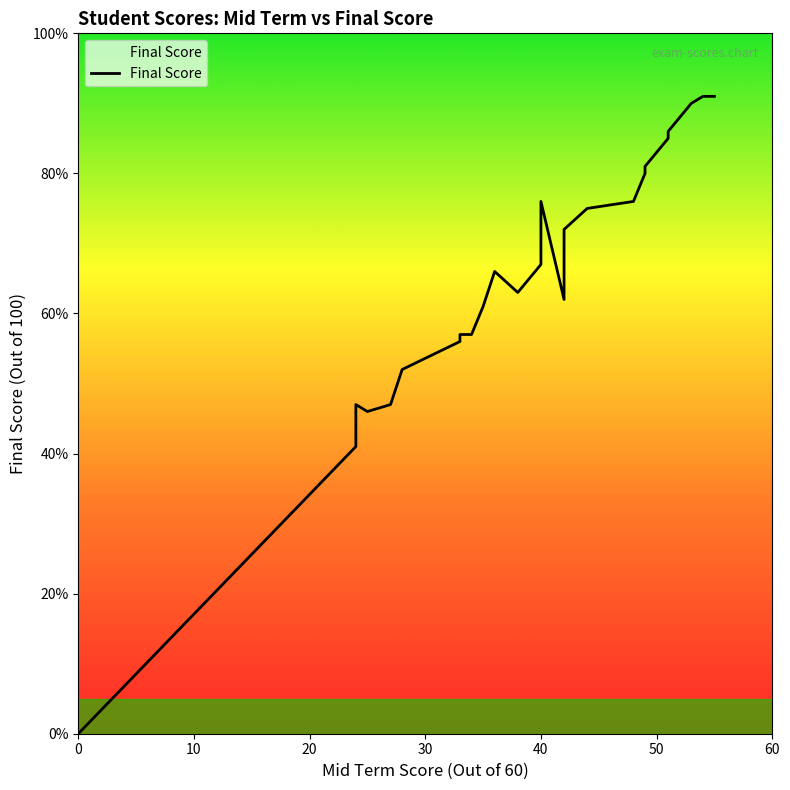

How many lines are shown in the chart?

1